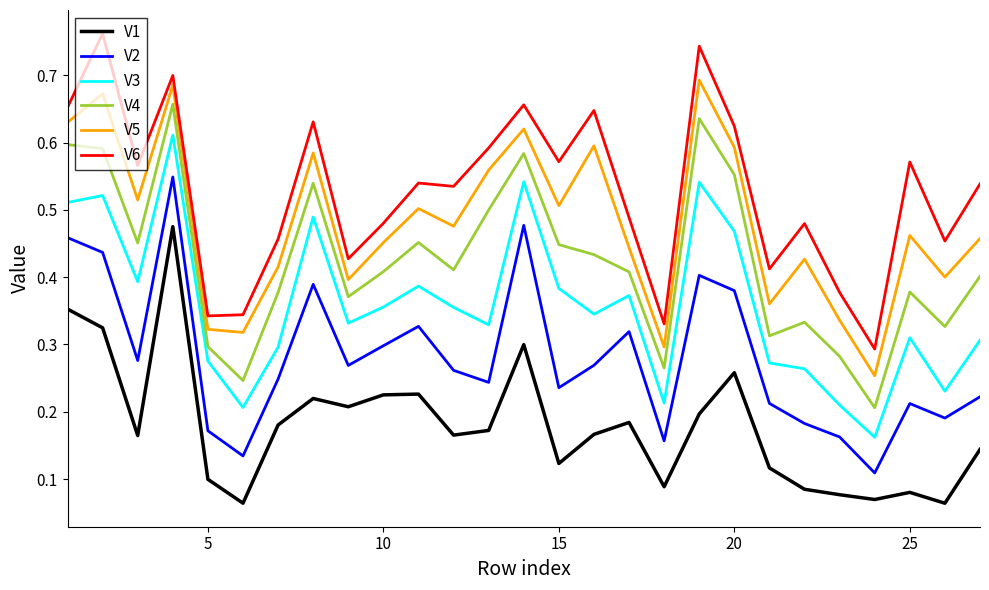

List the series in order of their peak value, highest first.

V6, V5, V4, V3, V2, V1